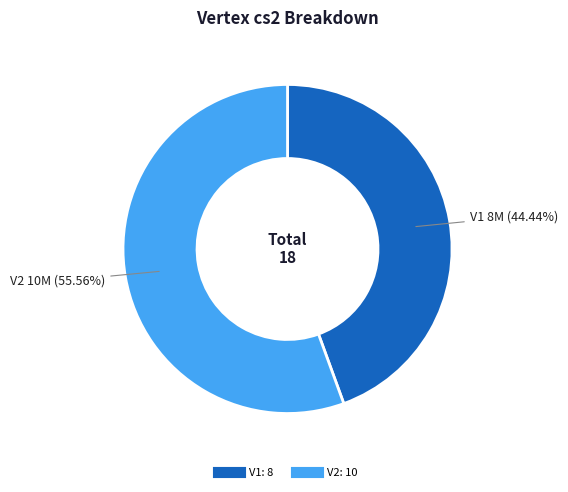

Is it true that V2 is 56% of the pie?

True